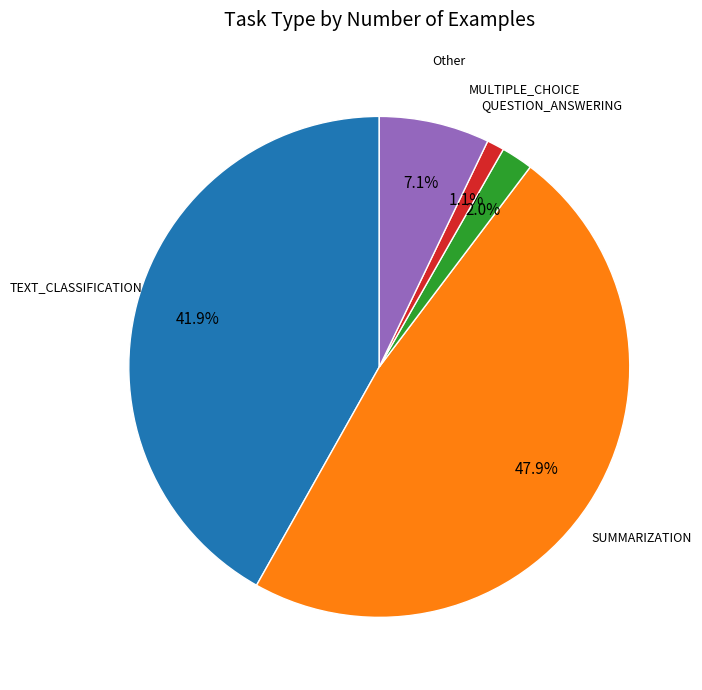

What portion of the pie excludes MULTIPLE_CHOICE?

98.9%